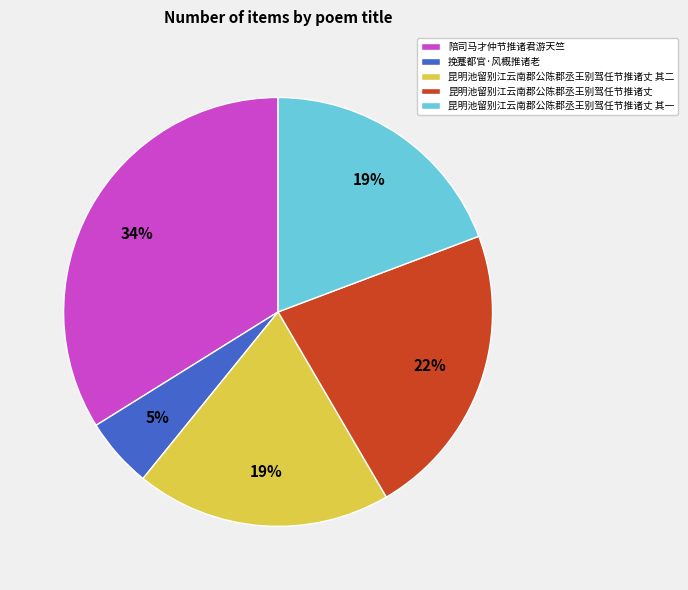

What percentage is the 昆明池留别江云南郡公陈郡丞王别驾任节推诸丈 其二 slice, to the nearest percent?

19%